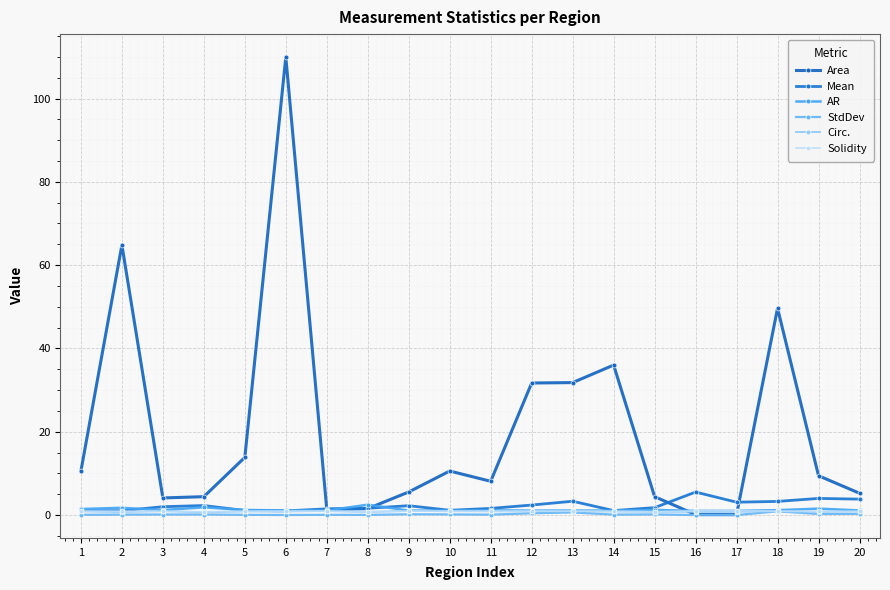

How many distinct data groups are displayed?

6